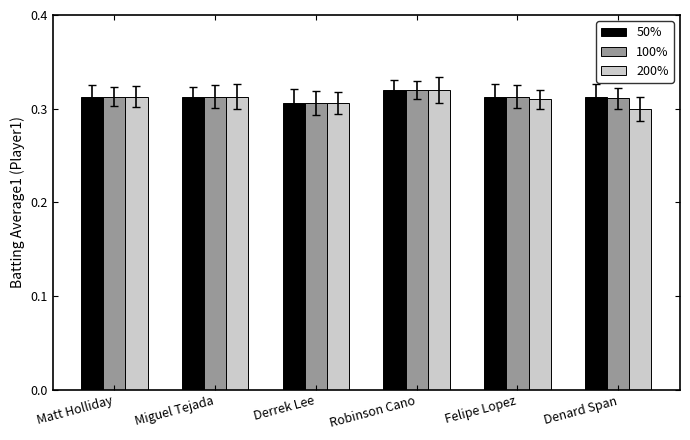

Is the value of 50% at Robinson Cano greater than the value of 200% at Felipe Lopez?

Yes